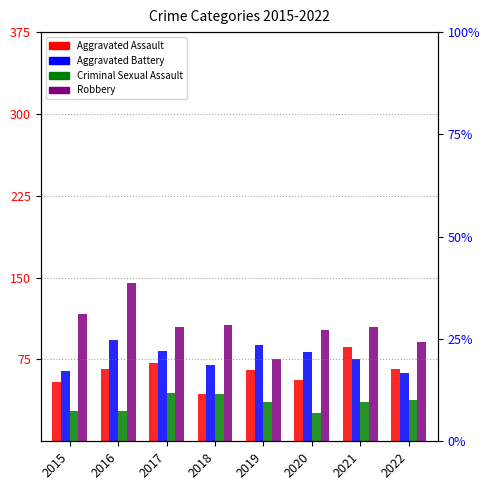

What is the average value of the Robbery series?

106